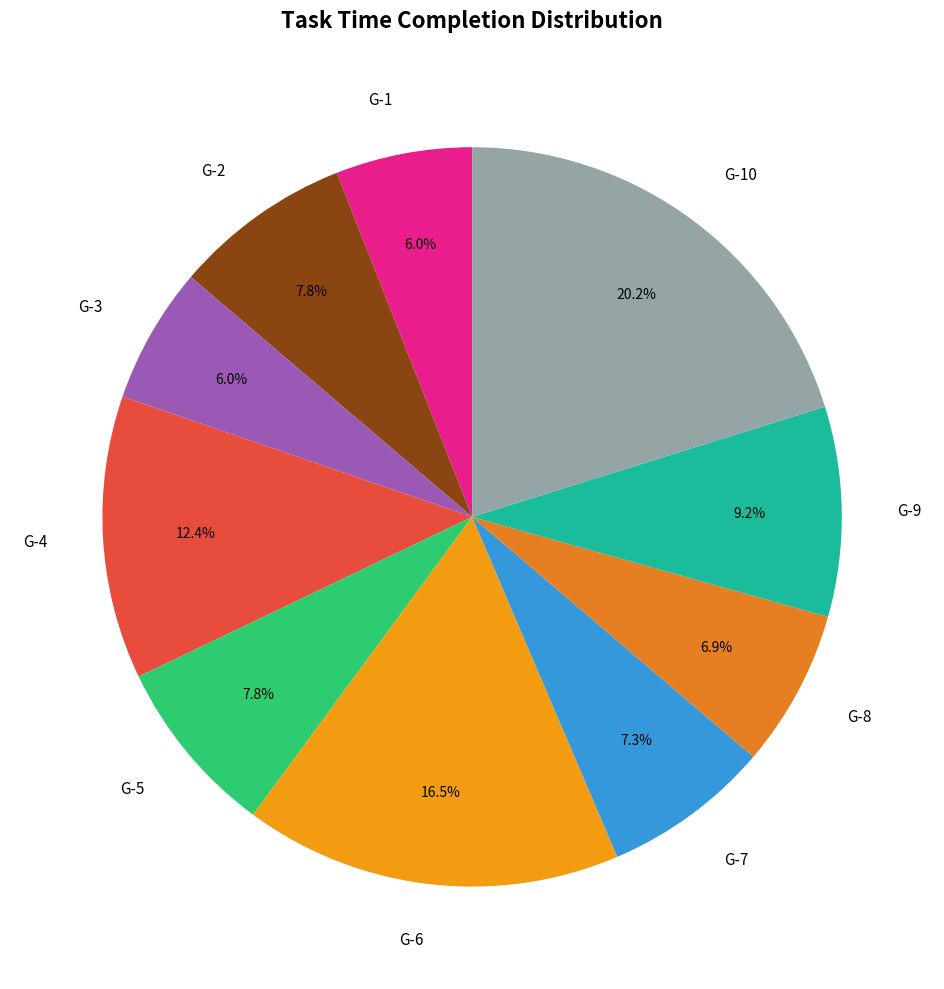

Which slice is the largest?

G-10